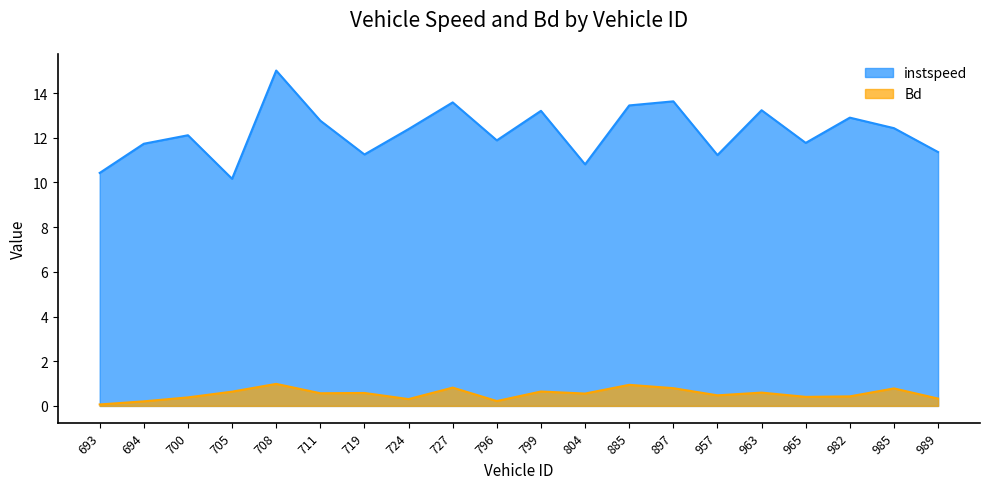

The Bd series shows 0.3 at 963. True or false?

False